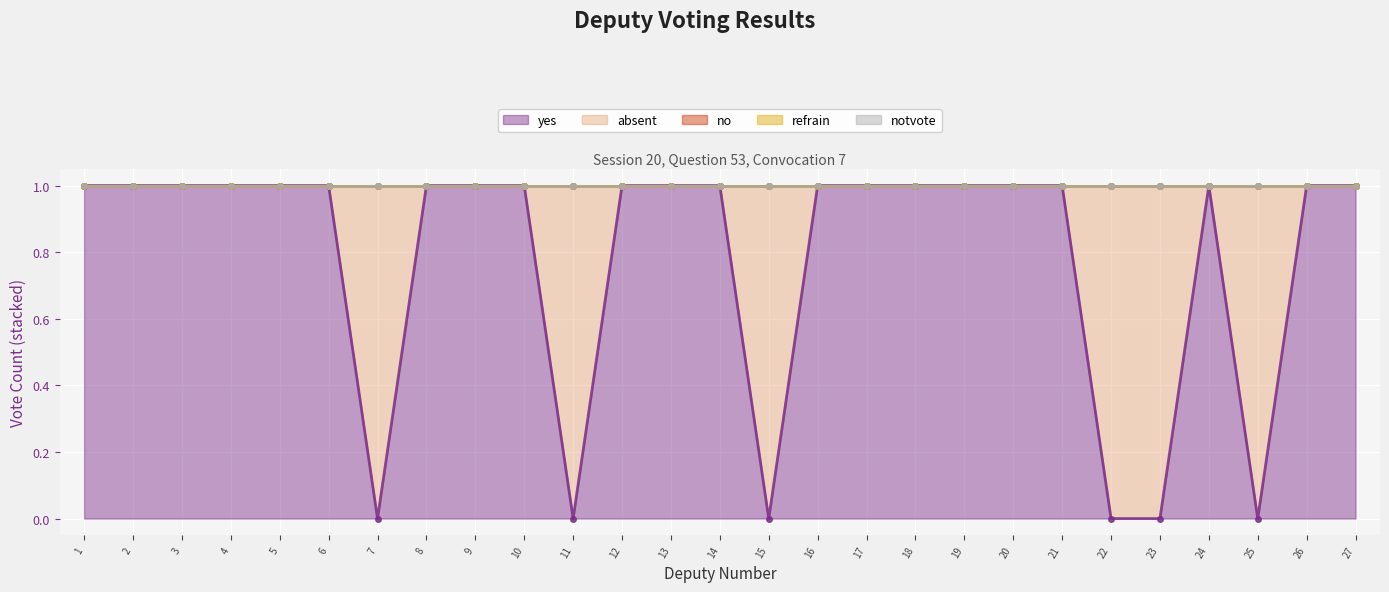

What is the value of the yes point at the 21st from the left?

1